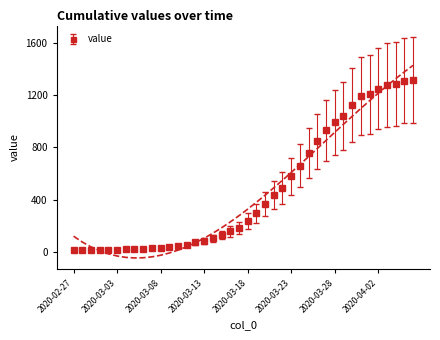

List the labels in order of value, largest first.

2020-04-06, 2020-04-05, 2020-04-04, 2020-04-03, 2020-04-02, 2020-04-01, 2020-03-31, 2020-03-30, 2020-03-29, 2020-03-28, 2020-03-27, 2020-03-26, 2020-03-25, 2020-03-24, 2020-03-23, 2020-03-22, 2020-03-21, 2020-03-20, 2020-03-19, 2020-03-18, 2020-03-17, 2020-03-16, 2020-03-15, 2020-03-14, 2020-03-13, 2020-03-12, 2020-03-11, 2020-03-10, 2020-03-09, 2020-03-08, 2020-03-07, 2020-03-06, 2020-03-04, 2020-03-05, 2020-03-03, 2020-03-01, 2020-03-02, 2020-02-29, 2020-02-28, 2020-02-27